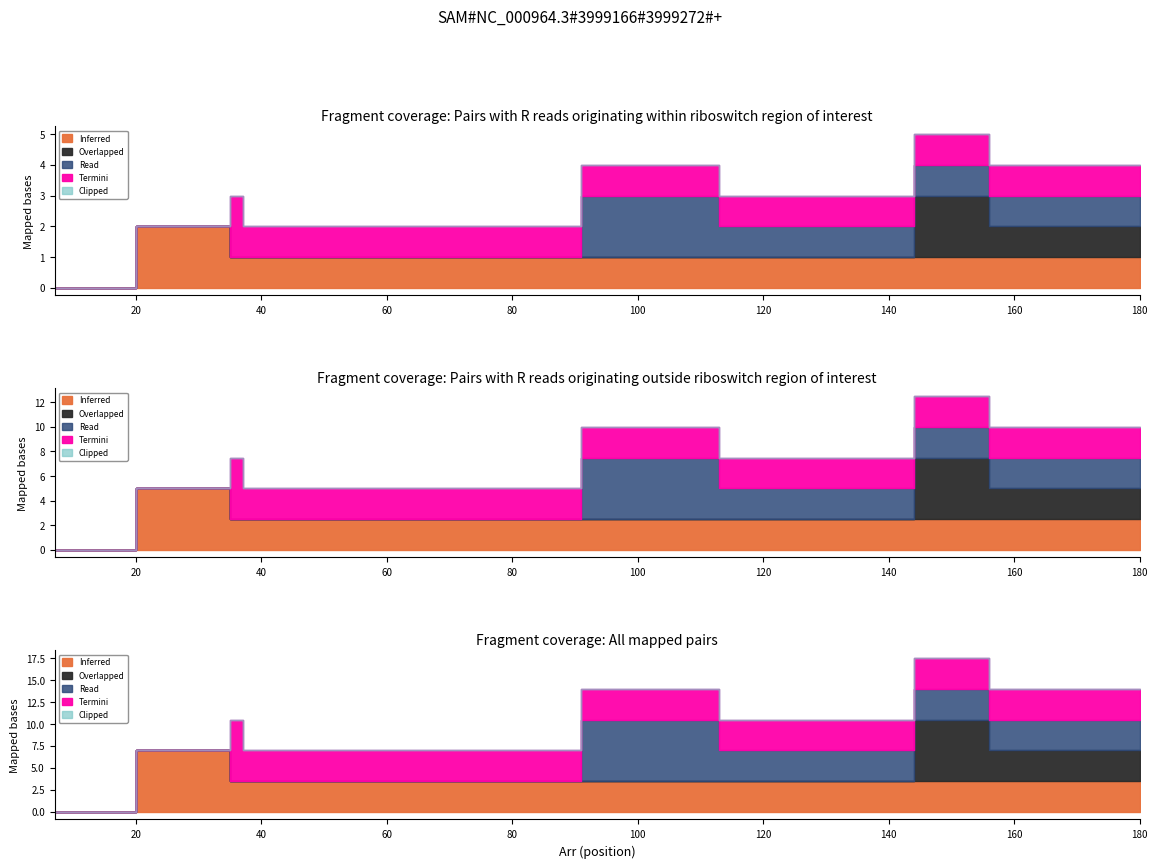

Rank the series by their maximum value, from highest to lowest.

Read, Termini, Inferred, Overlapped, Clipped